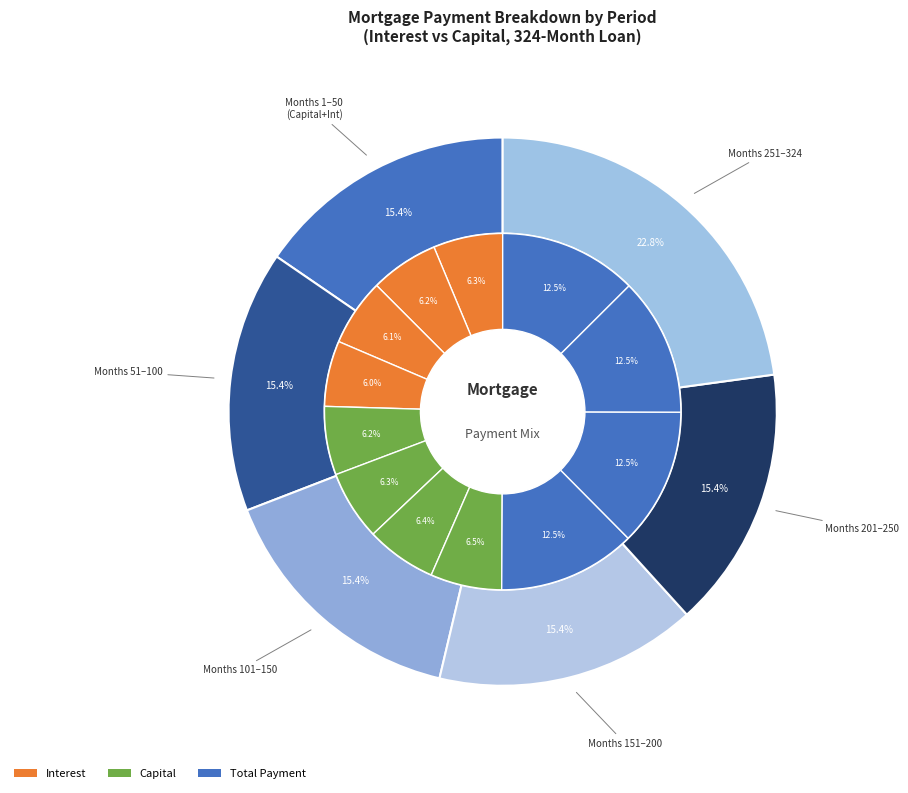

How many slices are in this pie chart?

6